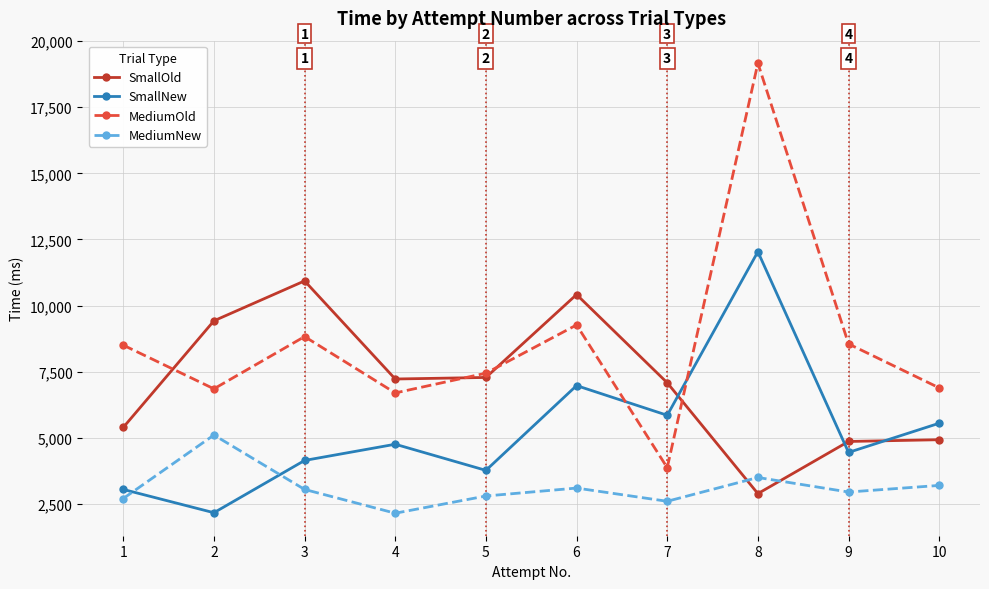

Read the MediumOld value at 1, to the nearest 50.

8500